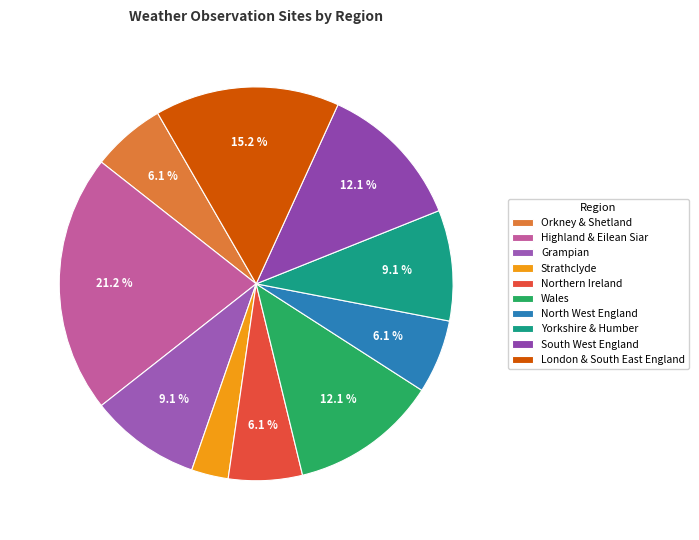

How much of the chart is everything except Northern Ireland?

93.9%